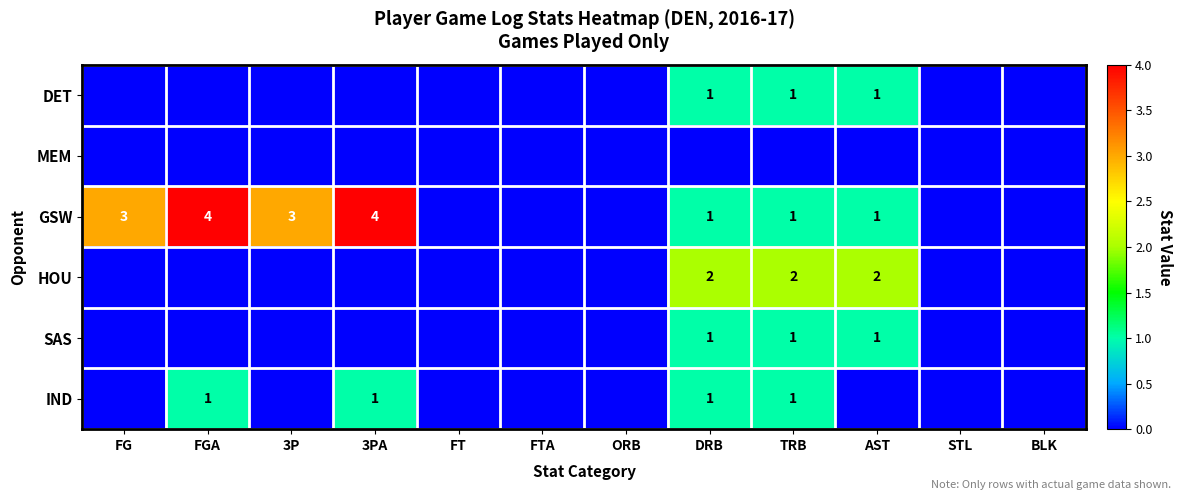

What is the difference between the DET values at FTA and DRB?

1